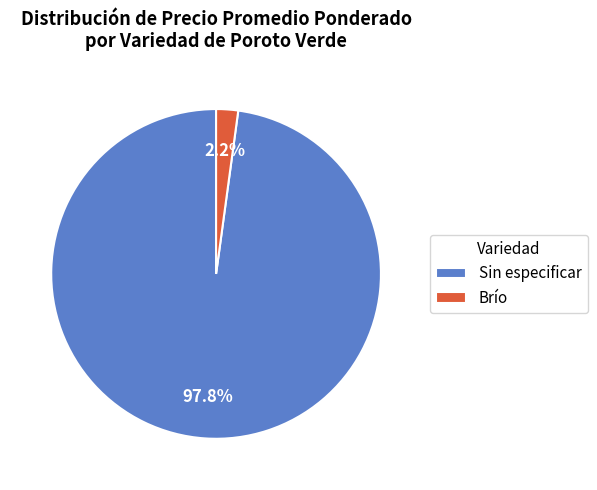

Rank the categories by value from highest to lowest.

Sin especificar, Brío